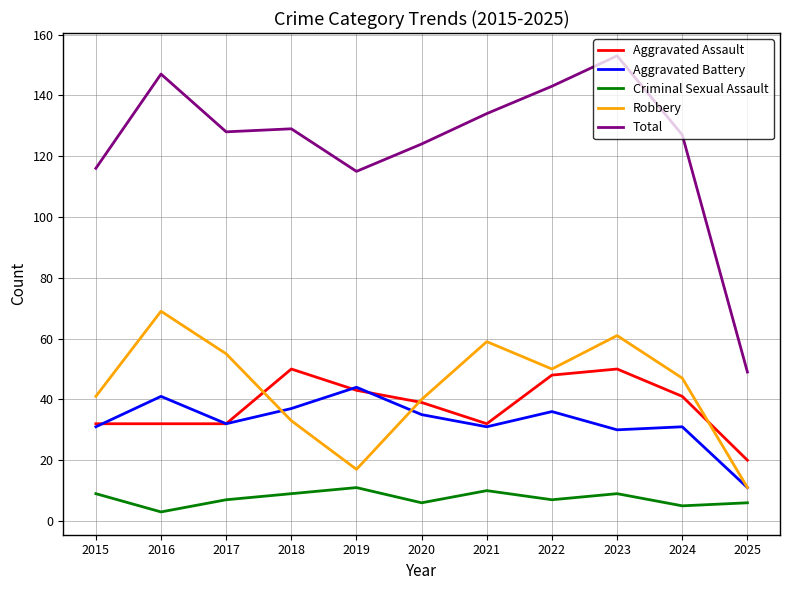

Which series has the largest range (max minus min)?

Total